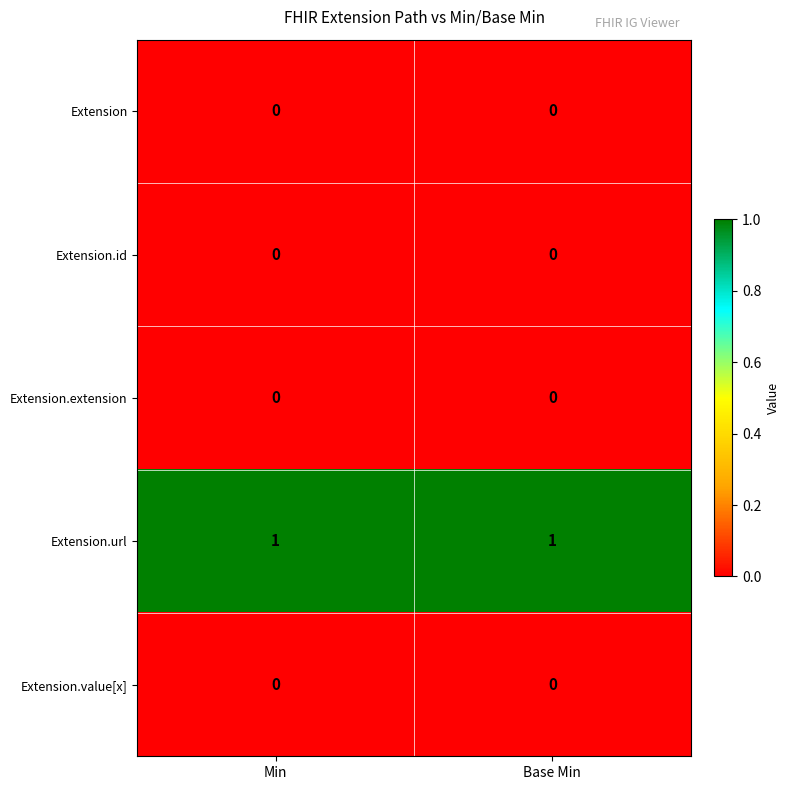

Reading left to right, list all the values displayed in this chart.

Extension: Min=0	Base Min=0
Extension.id: Min=0	Base Min=0
Extension.extension: Min=0	Base Min=0
Extension.url: Min=1	Base Min=1
Extension.value[x]: Min=0	Base Min=0